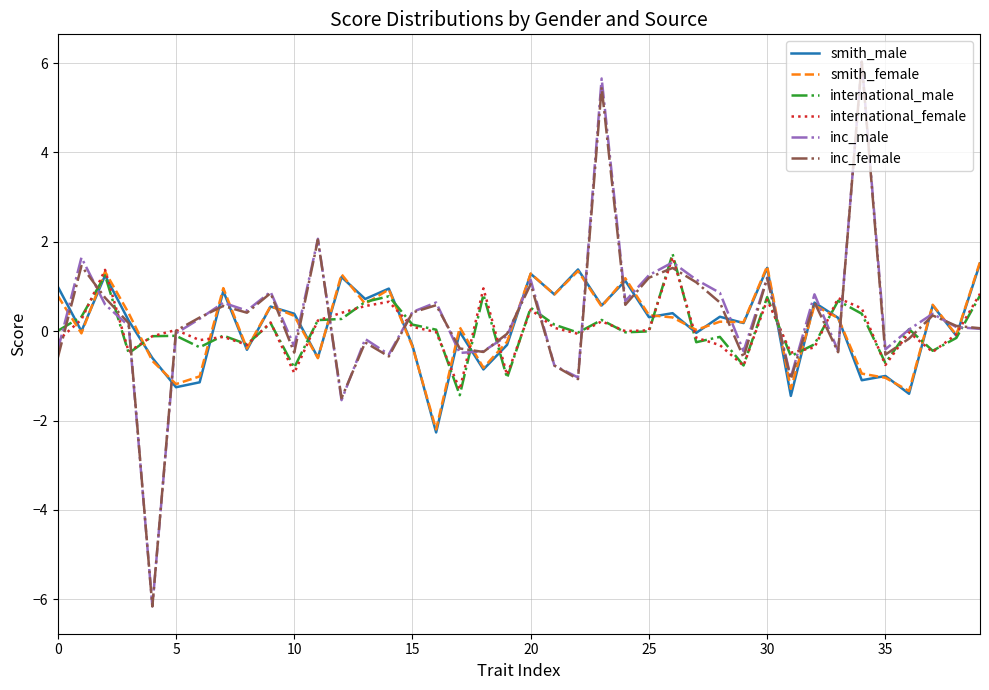

What is the maximum value for international_male?

1.7